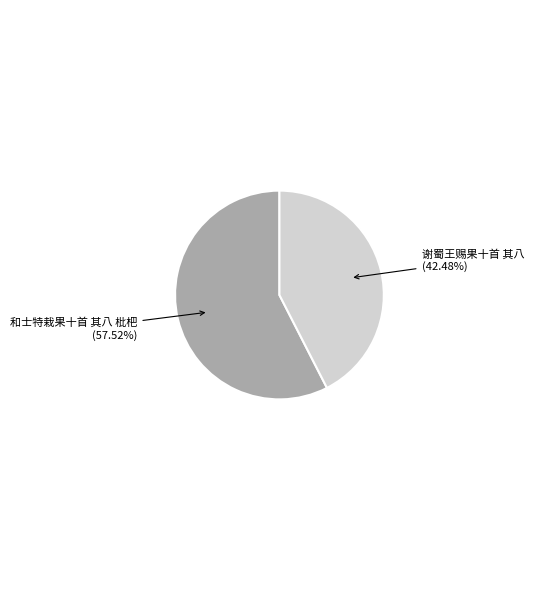

To the nearest percent, what is the difference between the largest and smallest slice percentages?

15%